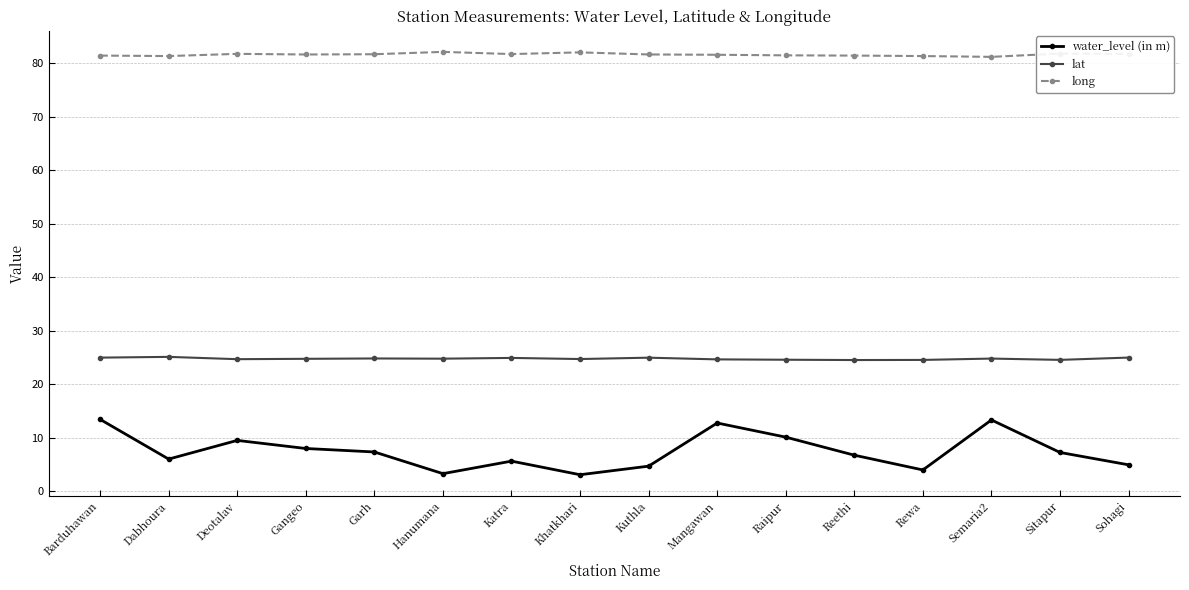

What is the smallest value displayed?

3.1